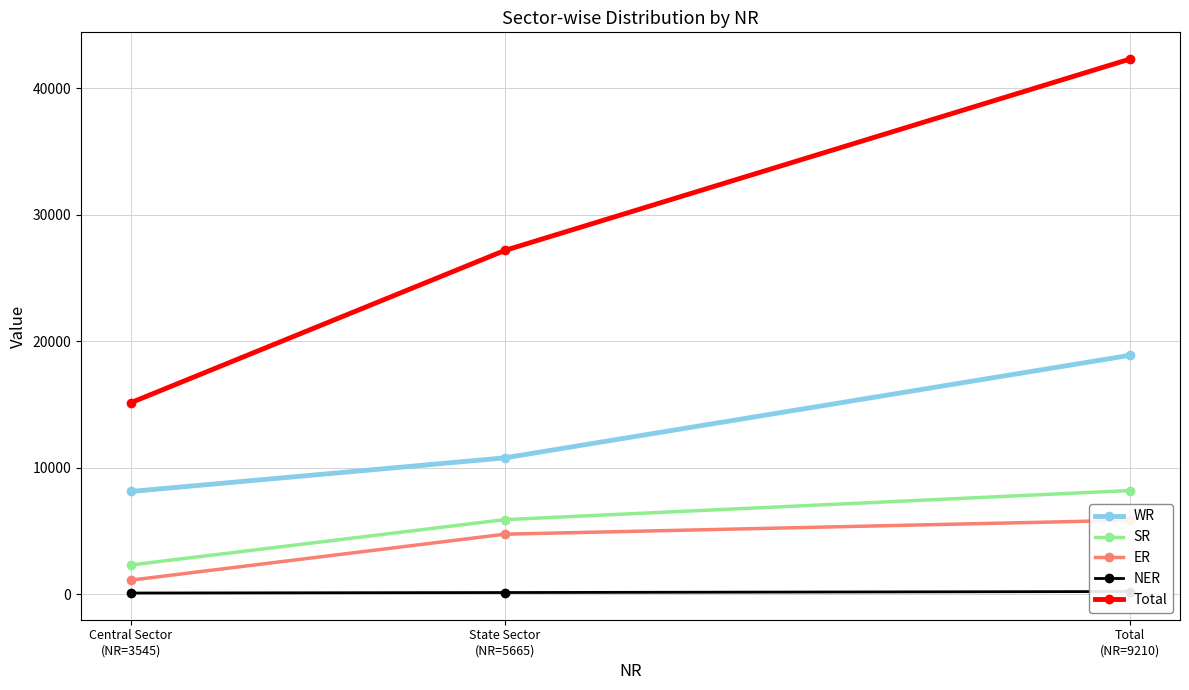

Which series has the largest total across all categories?

Total